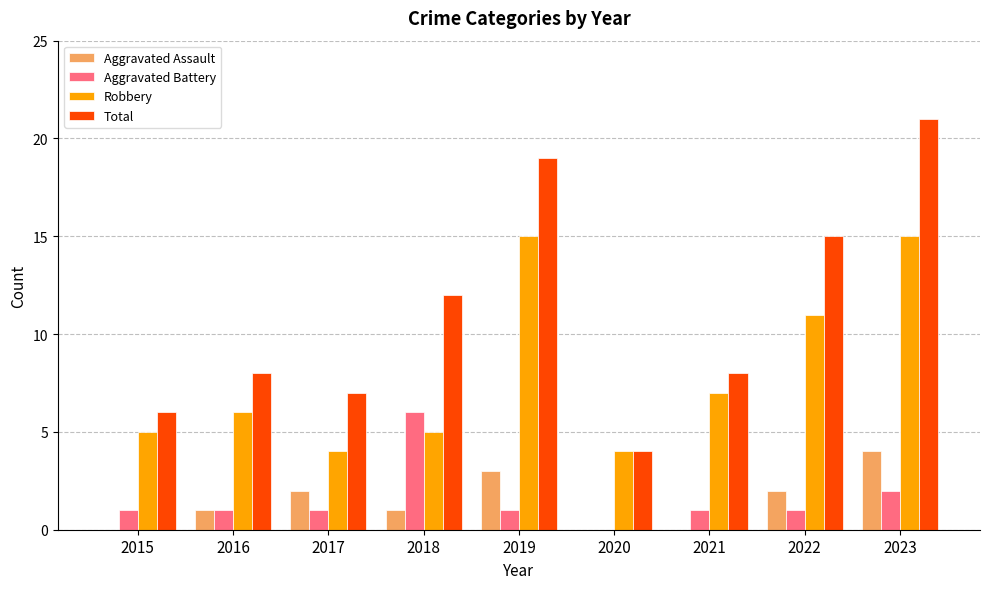

True or false: Robbery has a value of 4 at 2017.

True